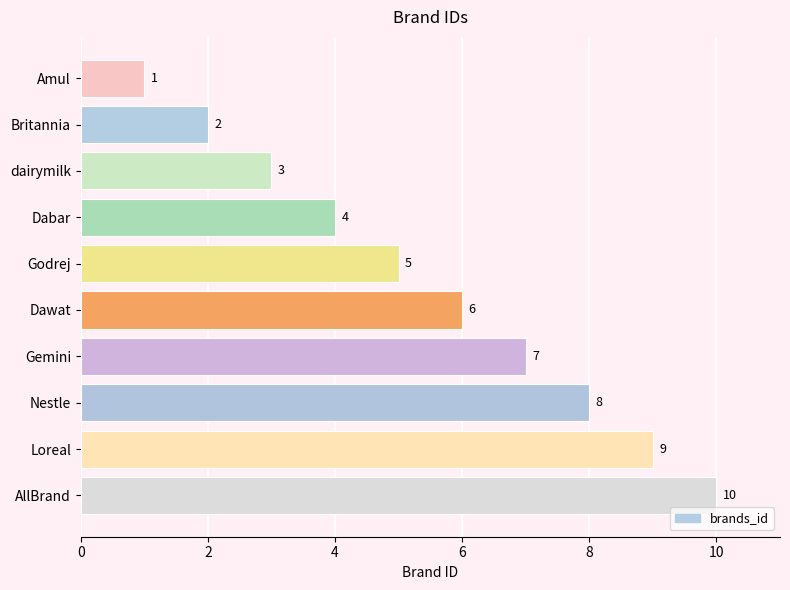

List the labels in order of value, largest first.

AllBrand, Loreal, Nestle, Gemini, Dawat, Godrej, Dabar, dairymilk, Britannia, Amul